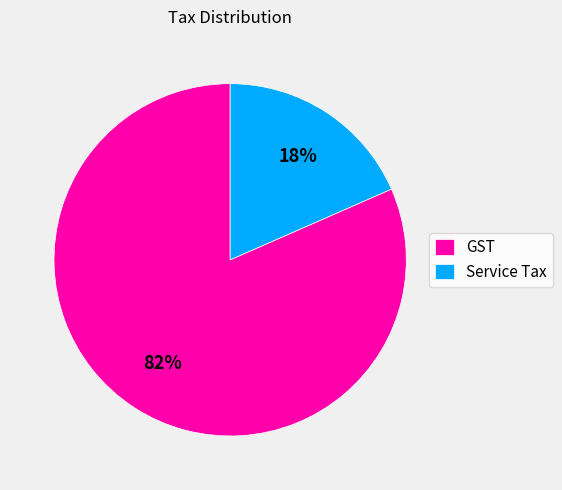

To the nearest percent, what is the combined percentage of Service Tax and GST?

100%